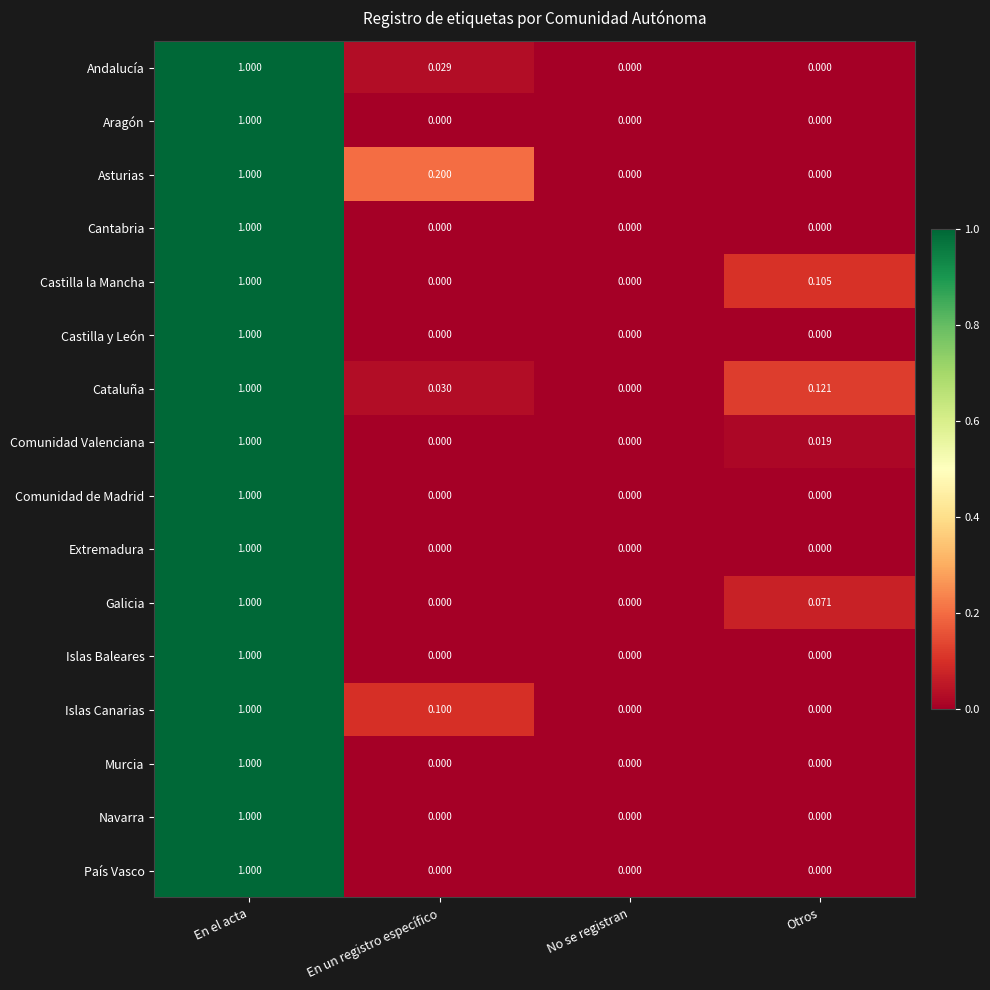

Which category has the highest value across all series?

En el acta